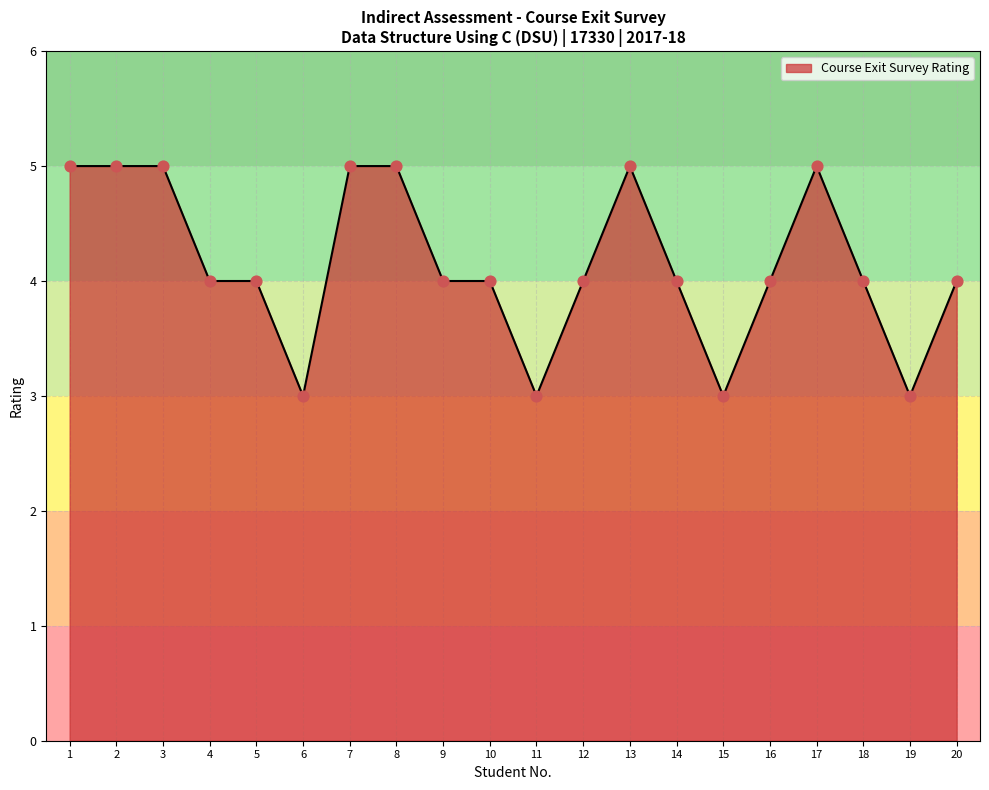

What is the ratio of the value at 5 to the value at 1?

0.8